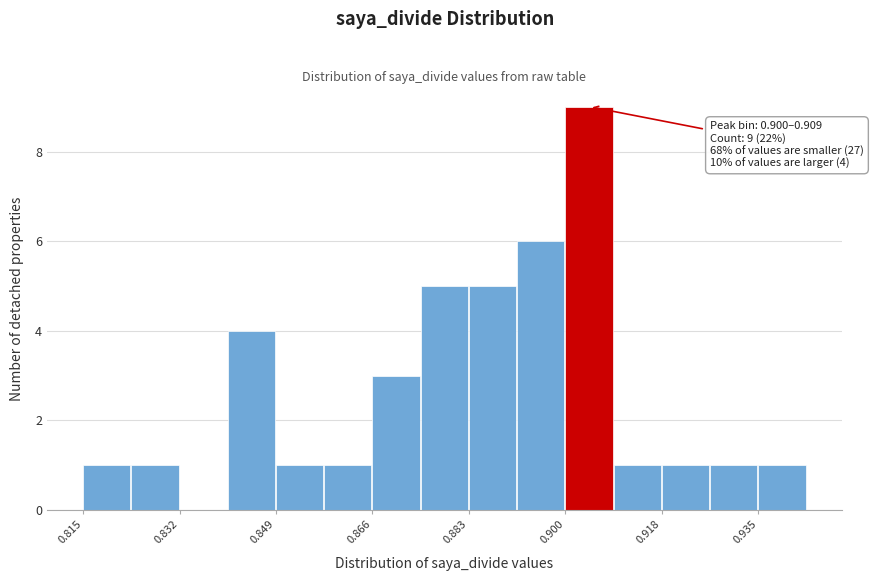

Over which range of the x-axis is the bar tallest?

0.900 to 0.908